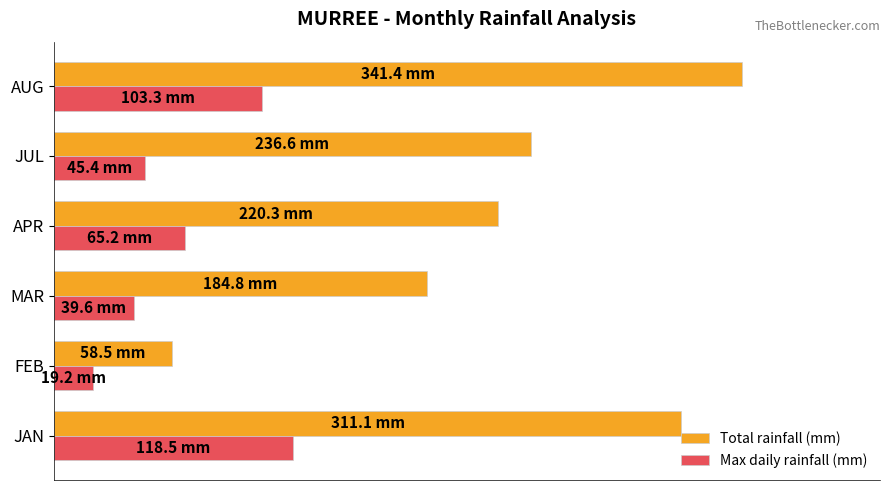

Which label corresponds to the smallest value in the chart?

FEB